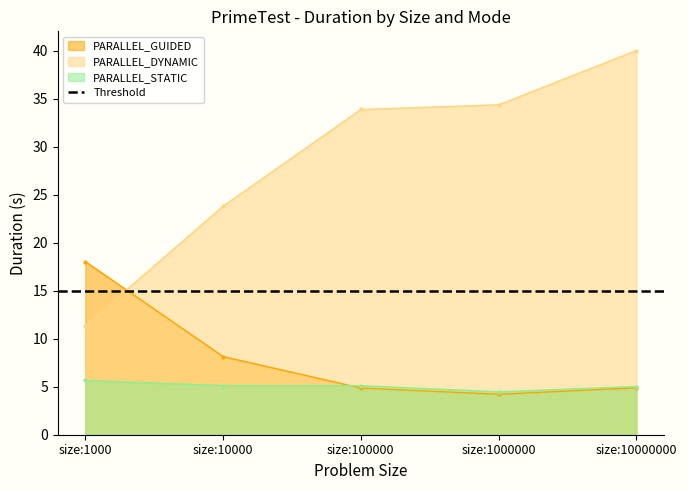

Which series ends up on top after the final intersection of PARALLEL_GUIDED and PARALLEL_STATIC?

PARALLEL_STATIC